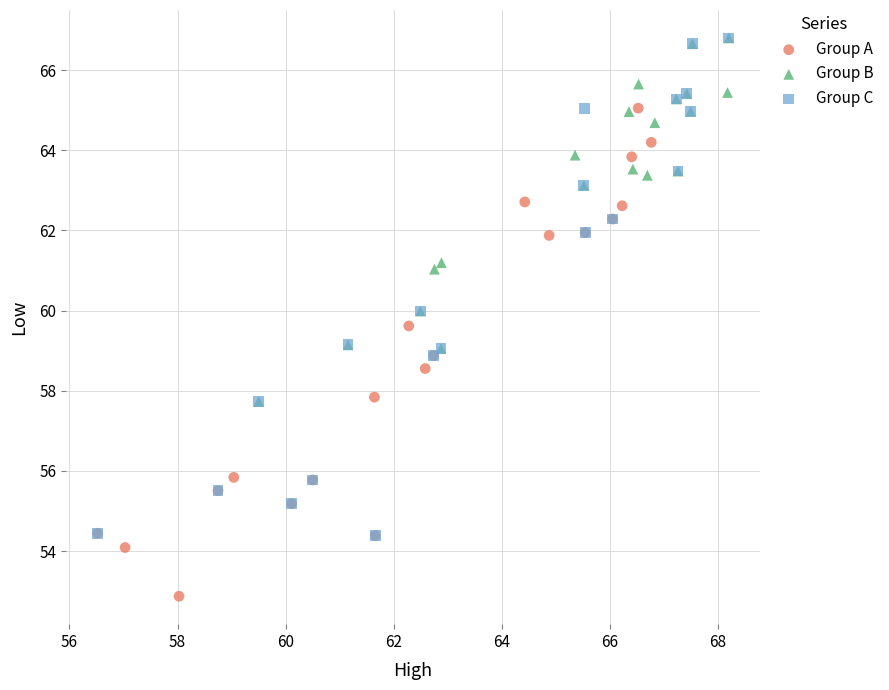

Which series reaches the minimum Y coordinate?

Group A